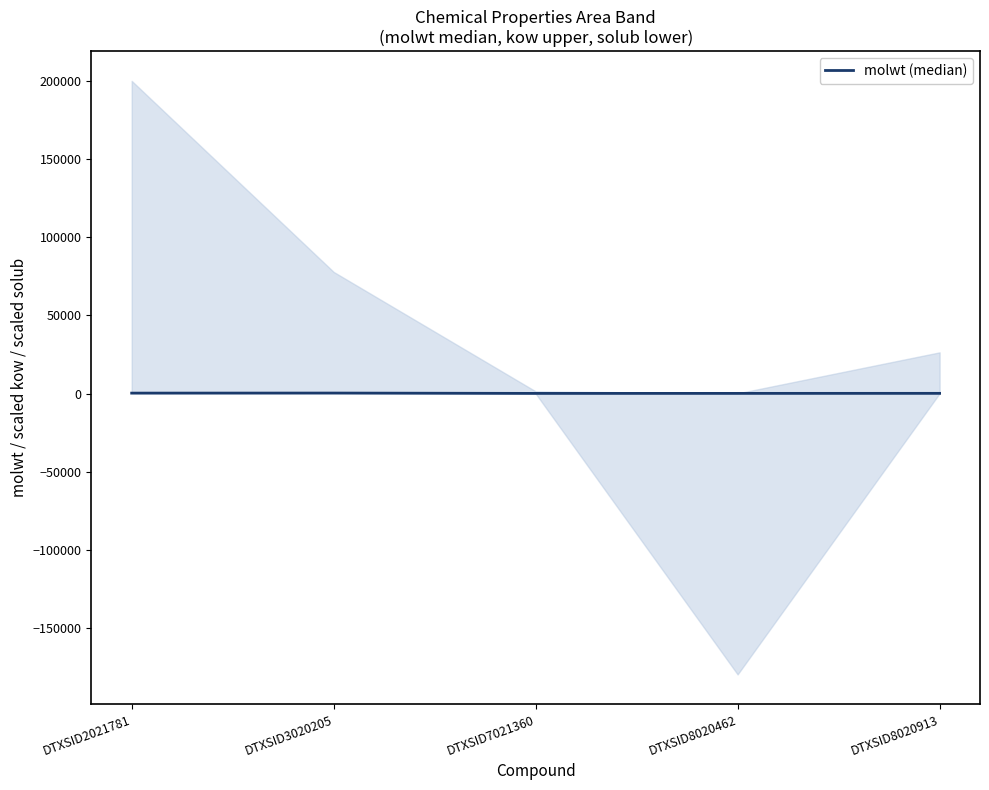

What is the value of the 5th point from the left?

128.2